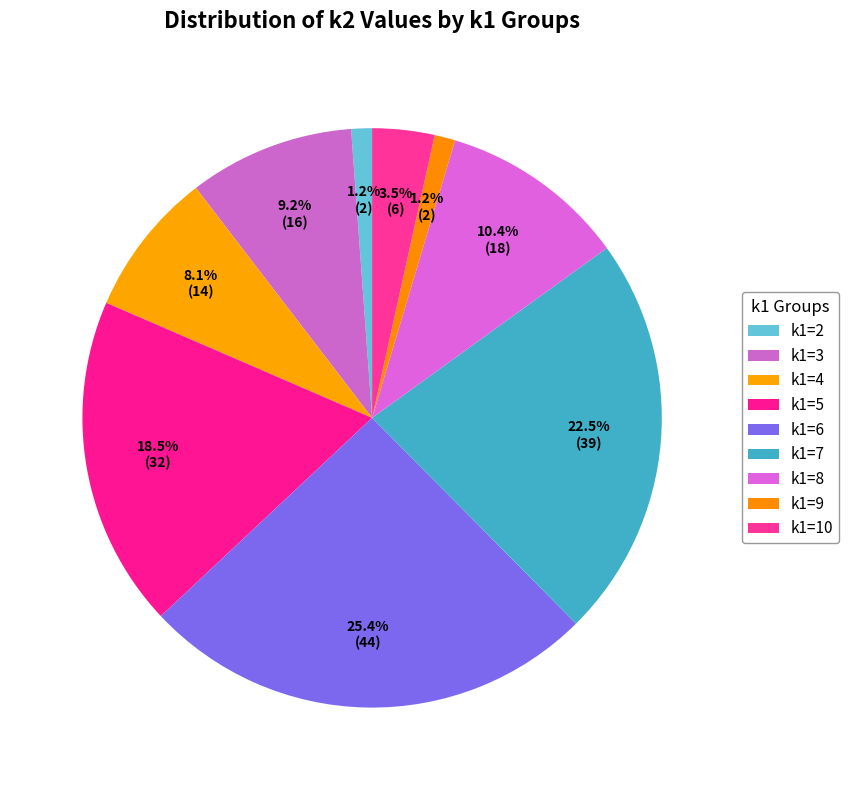

Do k1=6 and k1=7 together represent more than half of the pie?

No